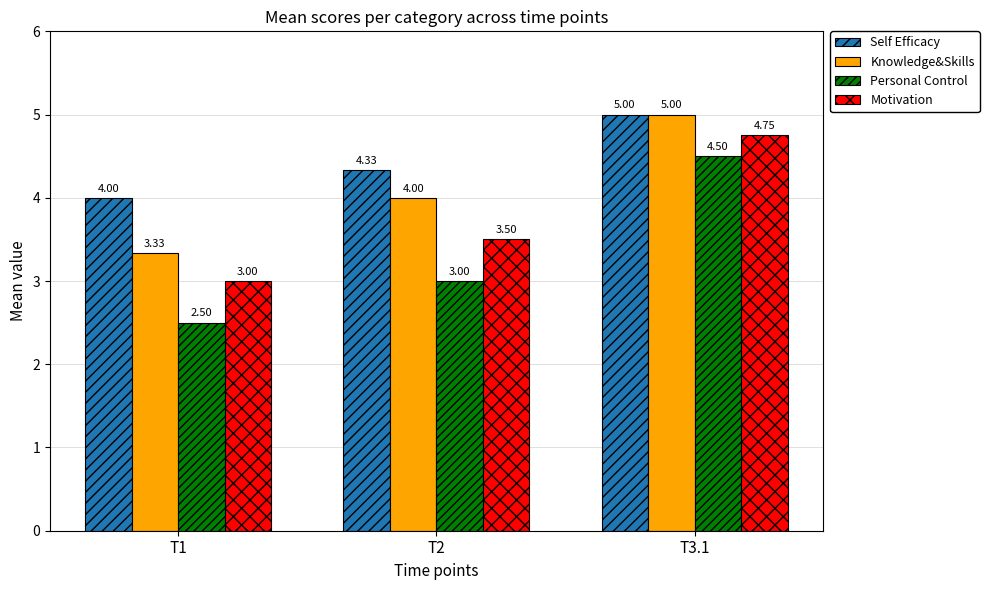

True or false: Personal Control has a value of 4.5 at T3.1.

True